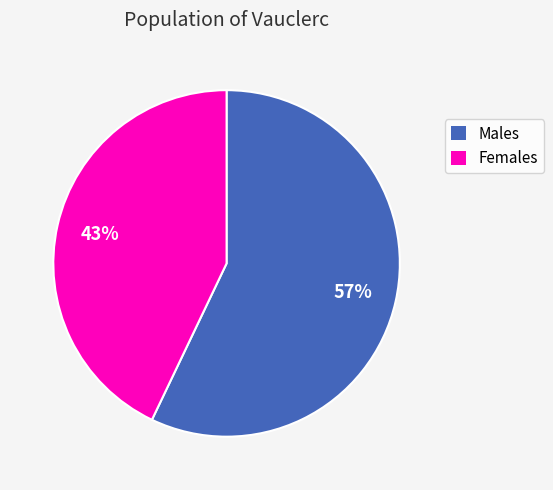

Which category has the biggest portion of the pie?

Males